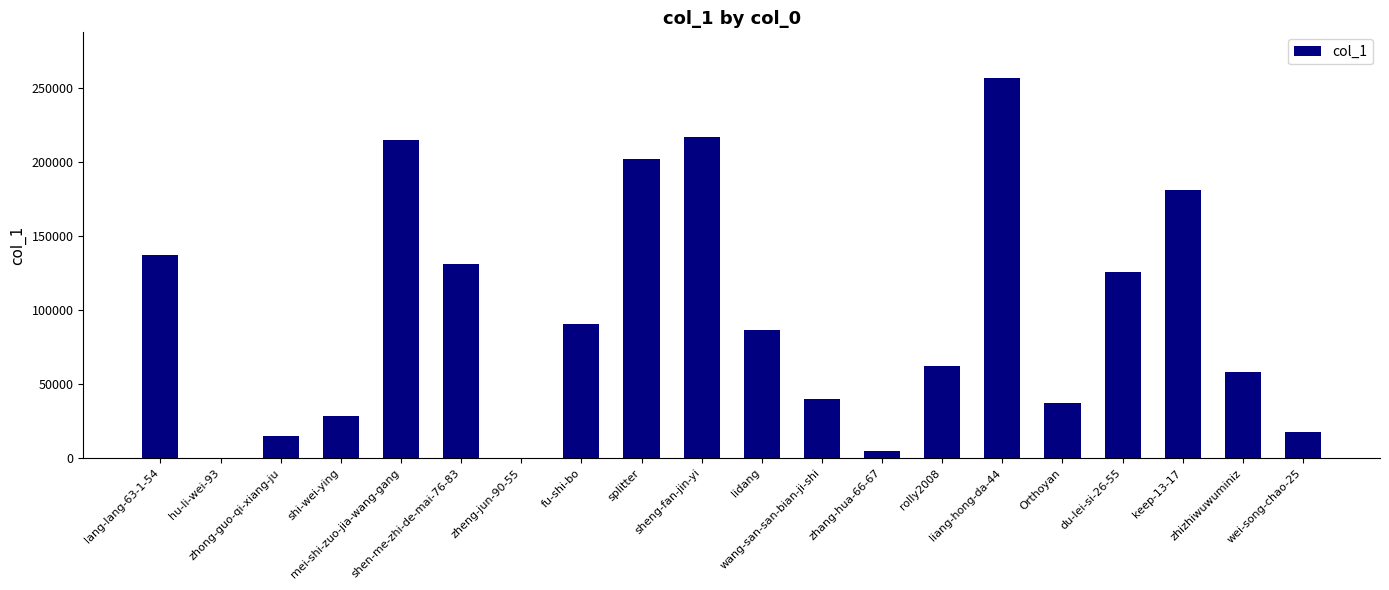

What is the sum of all values?

1908314